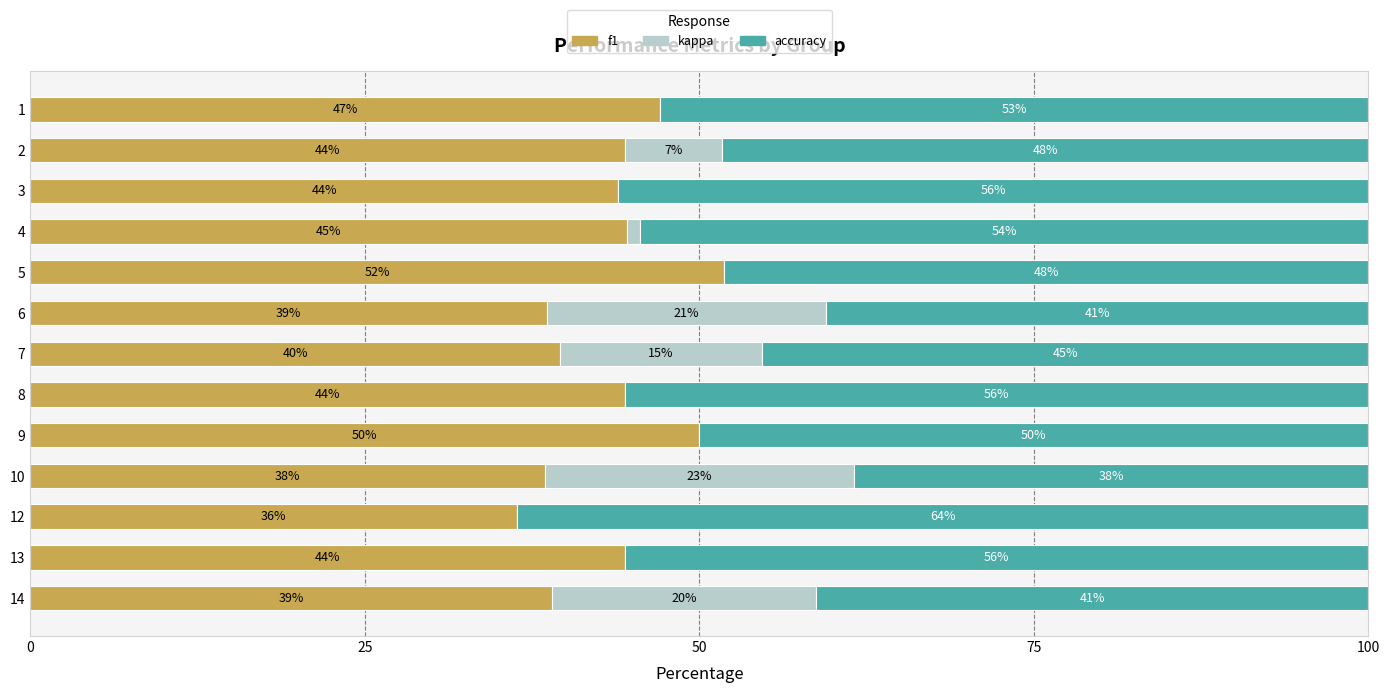

What is the highest value of the f1 series?

51.9